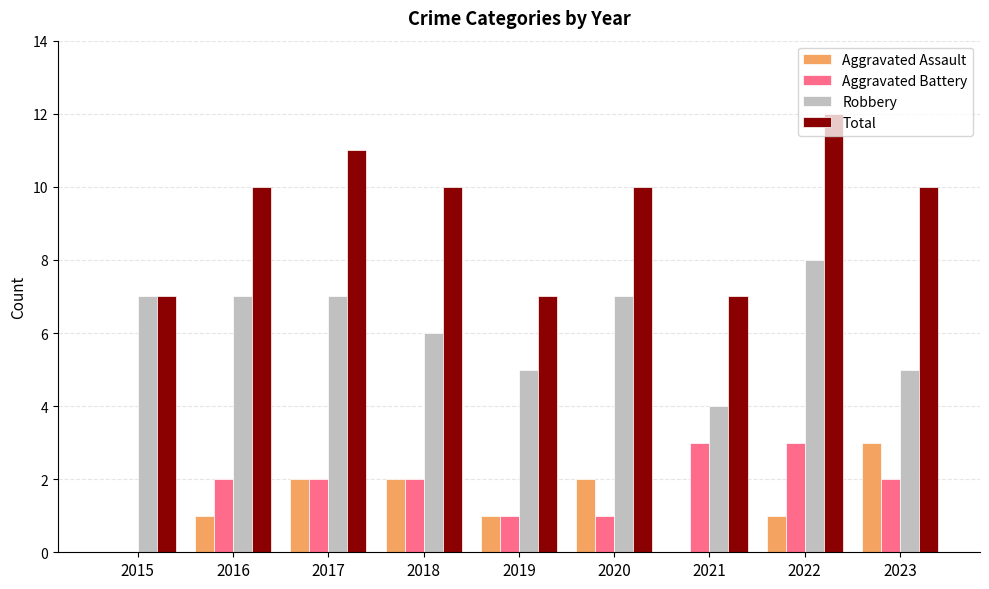

Between 2018 and 2021, which series saw the biggest shift?

Total